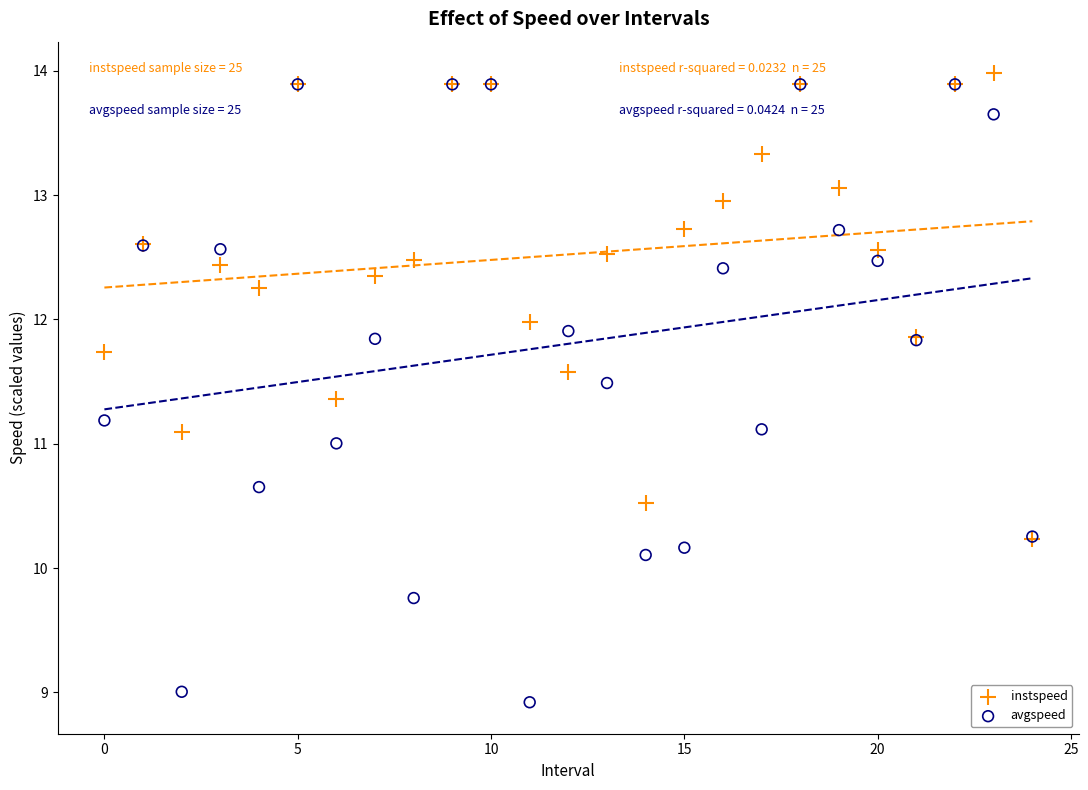

Which series reaches the maximum Y coordinate?

instspeed